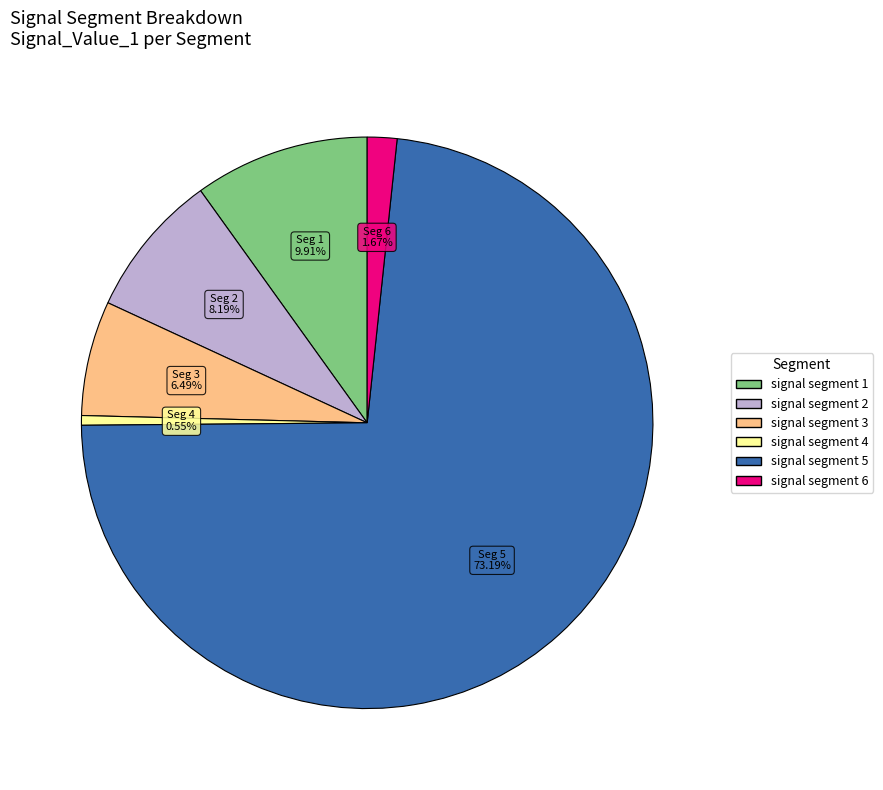

How many slices are in this pie chart?

6